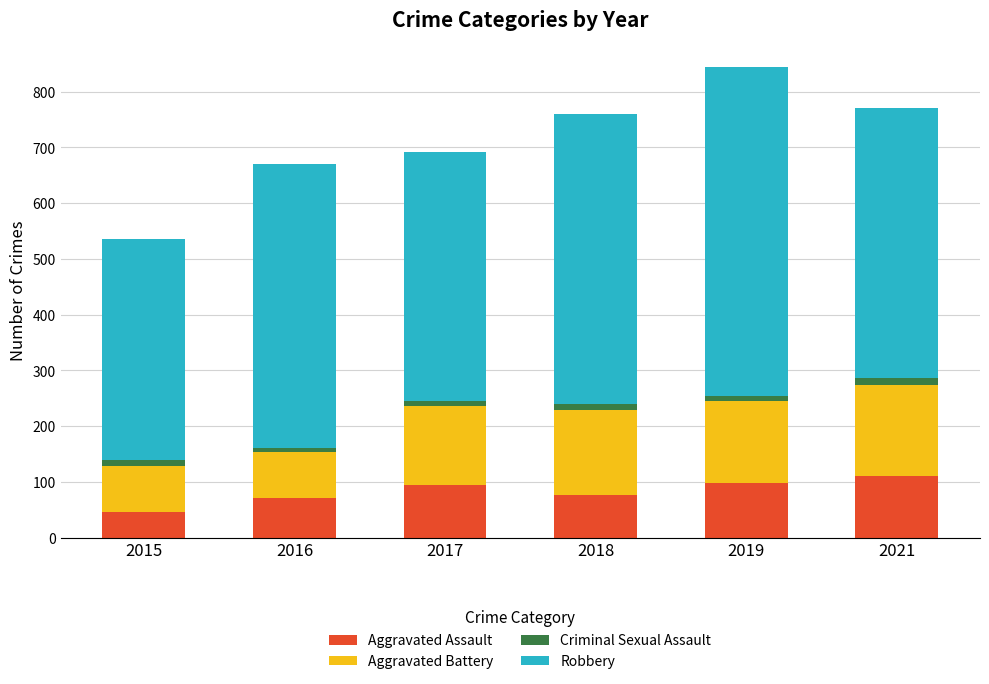

Does the chart contain stacked bars?

Yes